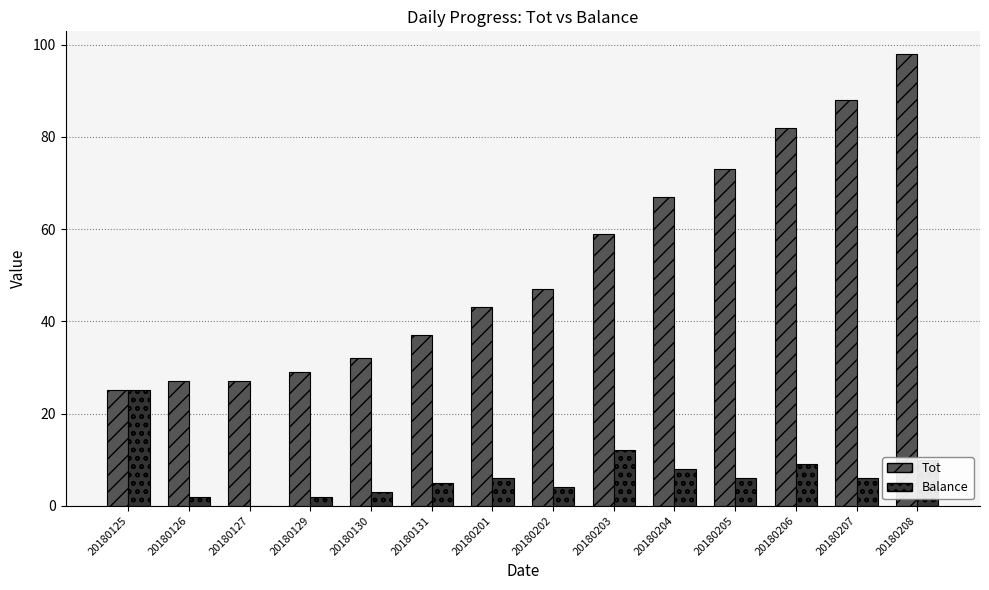

What is the total value across all series at 20180202?

51